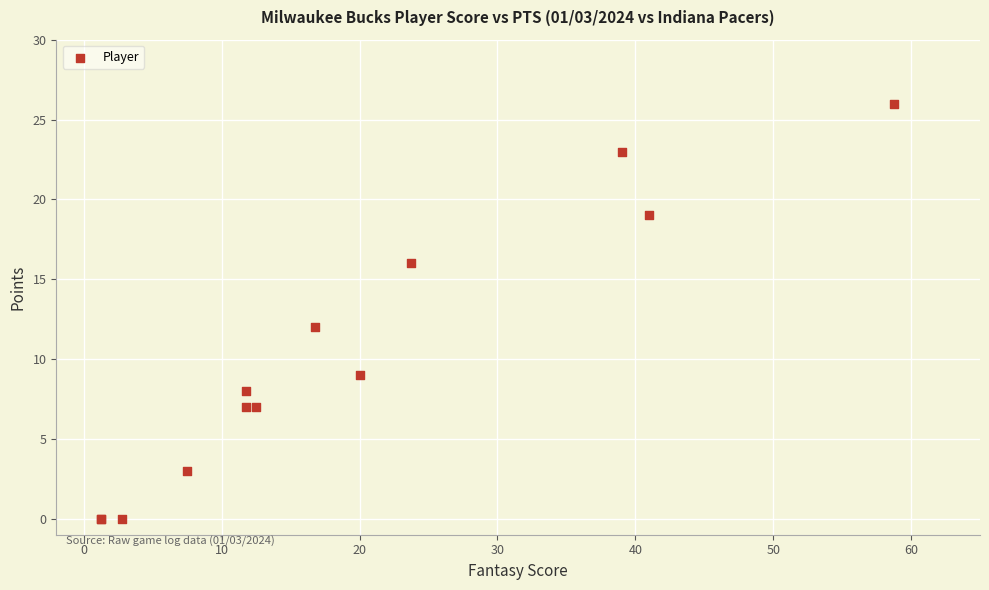

What Y value in the scatter plot is closest to 13?

12